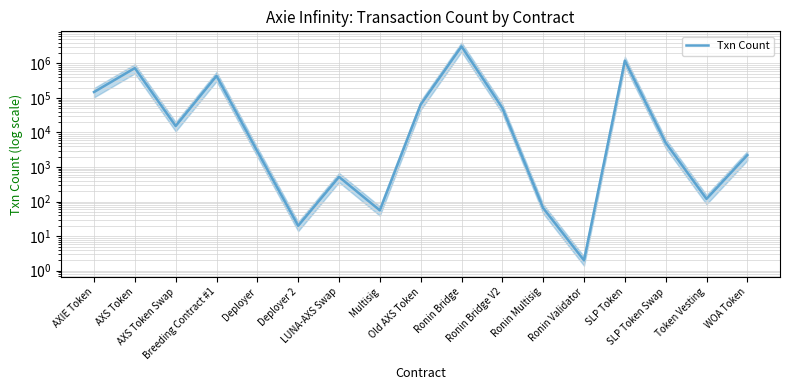

What is the difference between the second highest and minimum values?

1196551